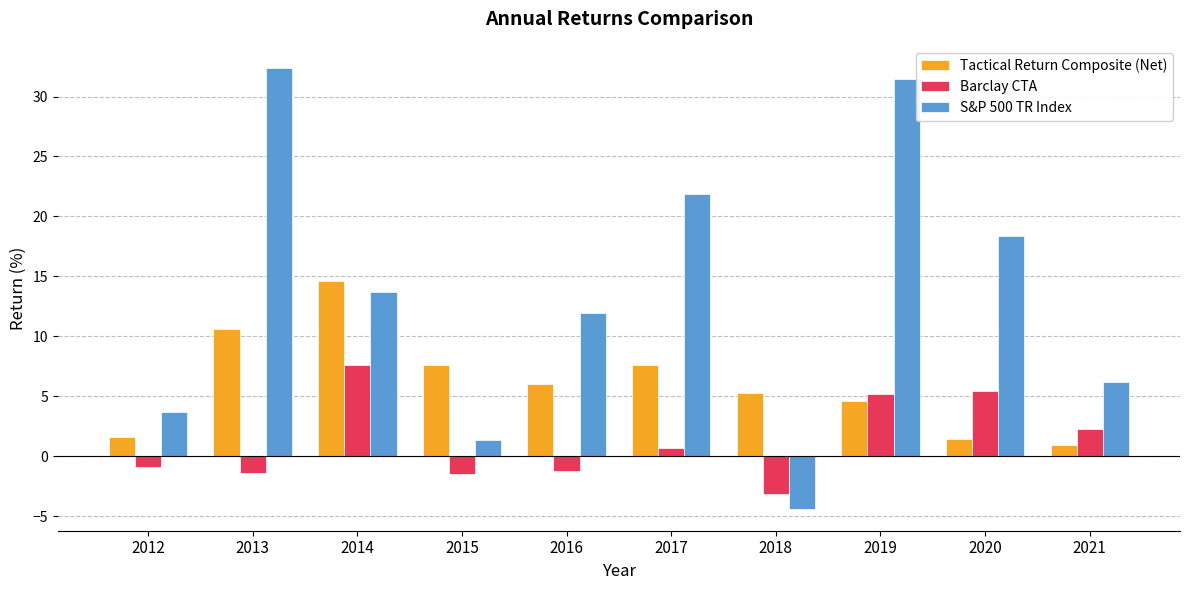

Which series has the largest total across all categories?

S&P 500 TR Index